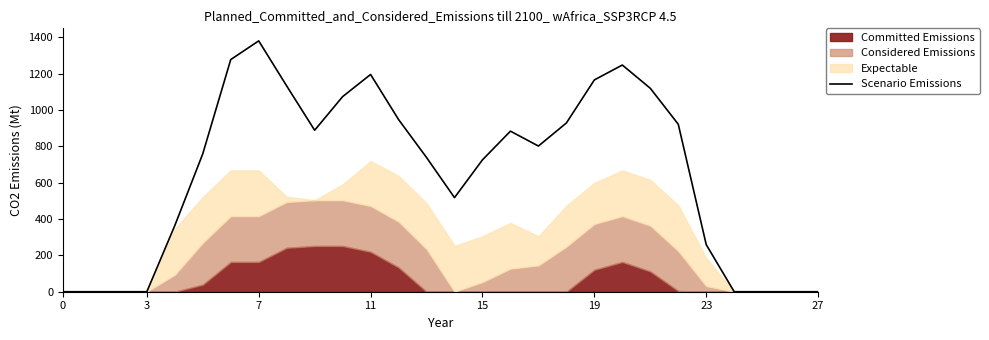

True or false: the data shows 221 at 13.

False